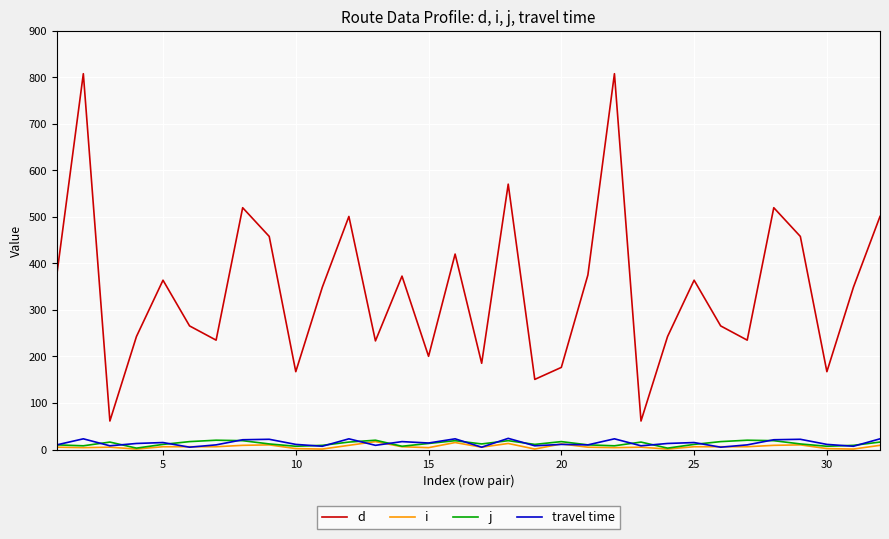

Which series has the widest spread of values?

d